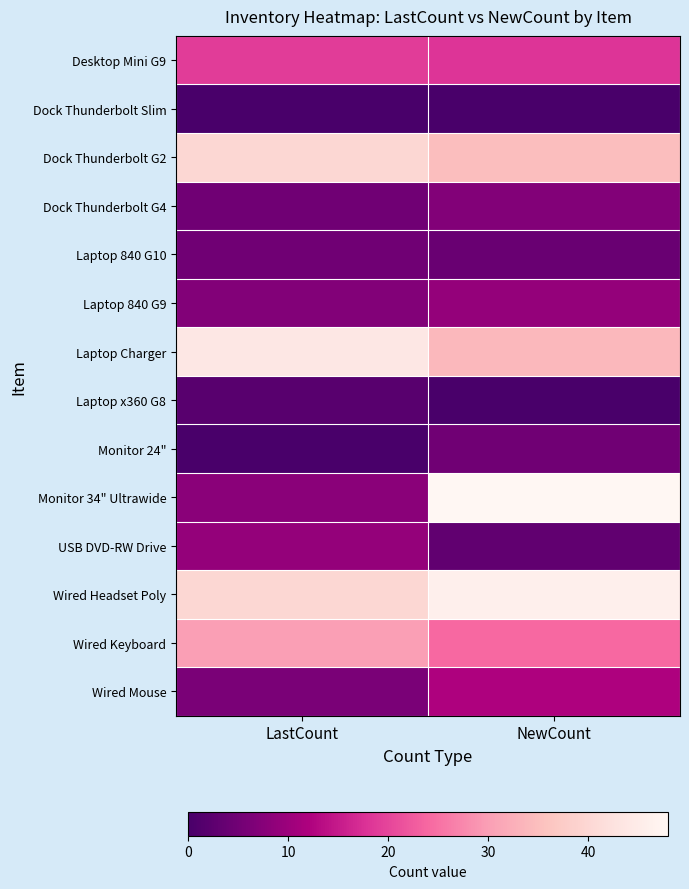

Reading left to right, list all the values displayed in this chart.

Desktop Mini G9: LastCount=19	NewCount=18
Dock Thunderbolt Slim: LastCount=0	NewCount=0
Dock Thunderbolt G2: LastCount=40	NewCount=35
Dock Thunderbolt G4: LastCount=5	NewCount=7
Laptop 840 G10: LastCount=5	NewCount=4
Laptop 840 G9: LastCount=7	NewCount=9
Laptop Charger: LastCount=44	NewCount=34
Laptop x360 G8: LastCount=2	NewCount=0
Monitor 24": LastCount=0	NewCount=5
Monitor 34" Ultrawide: LastCount=8	NewCount=48
USB DVD-RW Drive: LastCount=9	NewCount=3
Wired Headset Poly: LastCount=40	NewCount=46
Wired Keyboard: LastCount=30	NewCount=24
Wired Mouse: LastCount=6	NewCount=12